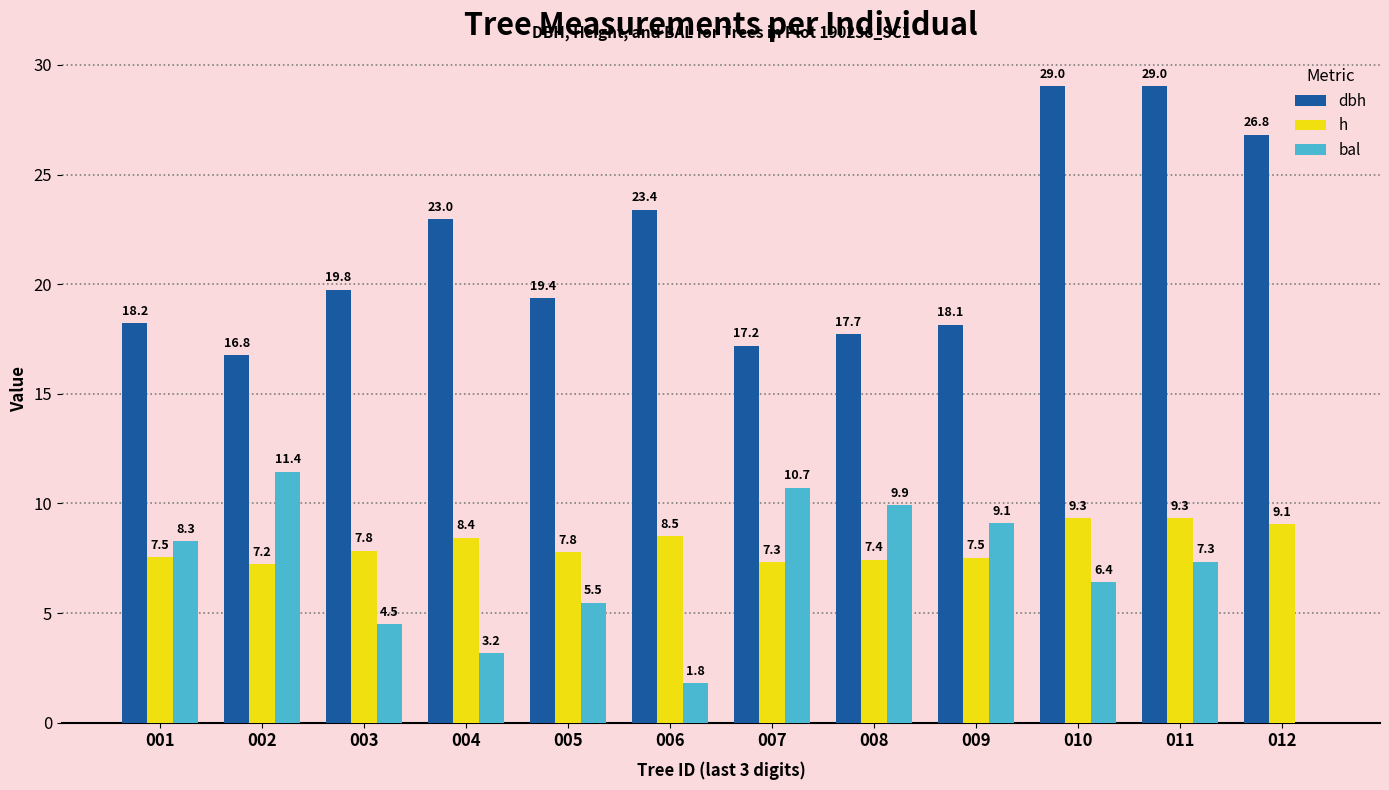

Is the value of dbh at 008 greater than the value of h at 012?

Yes